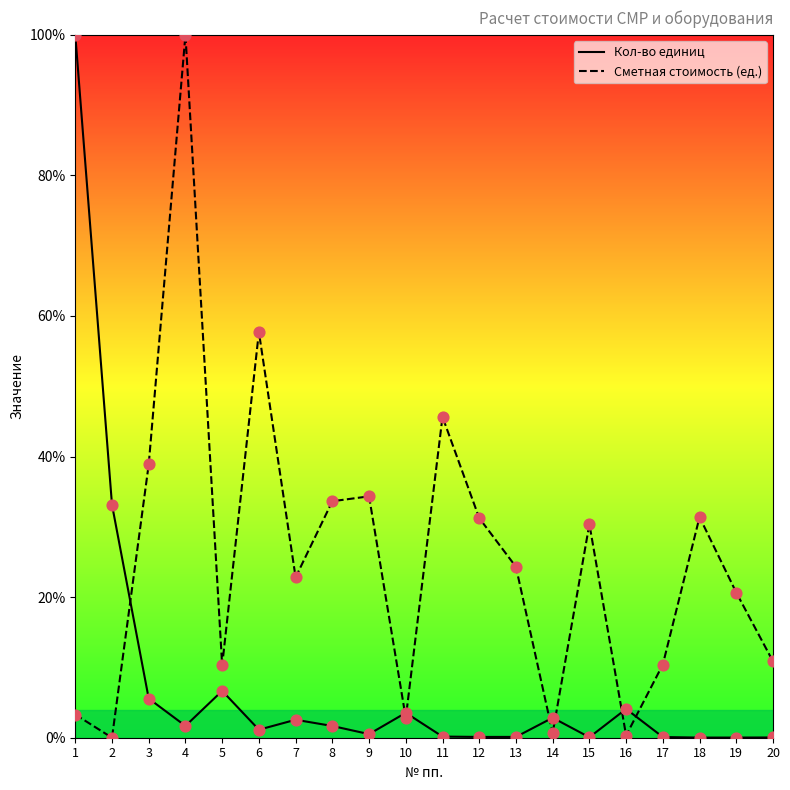

Which series reaches the minimum Y coordinate?

Сметная стоимость (ед.)